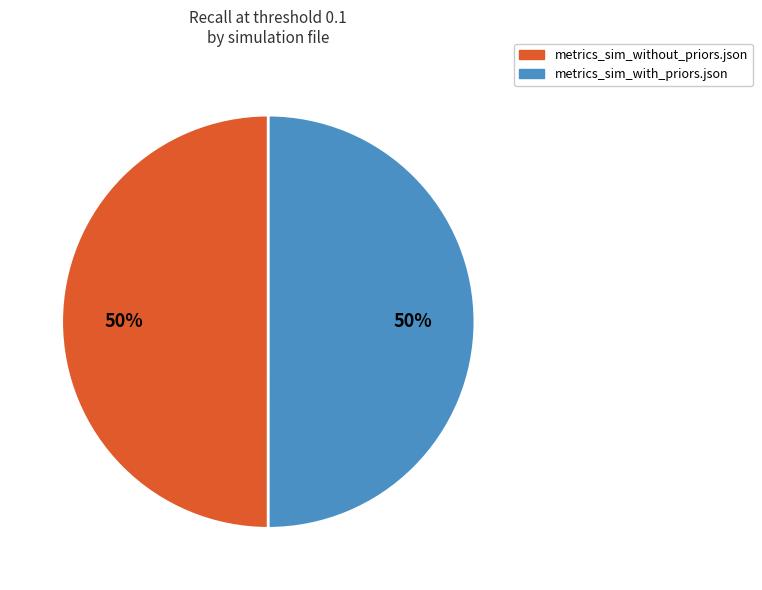

What percentage is the metrics_sim_without_priors.json slice, to the nearest percent?

50%